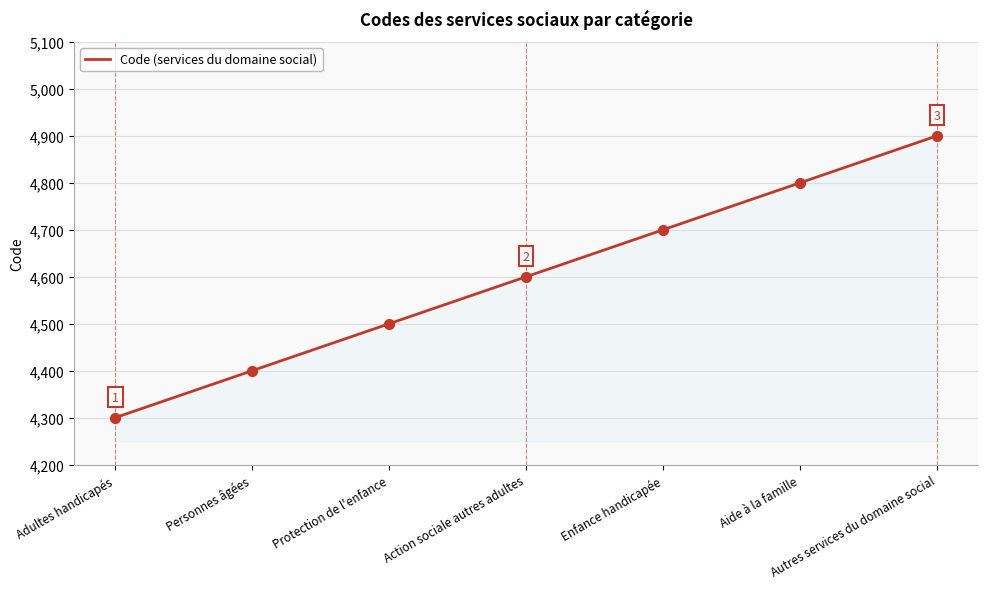

Approximately how many times larger is the value at Enfance handicapée compared to Personnes âgées?

1.1